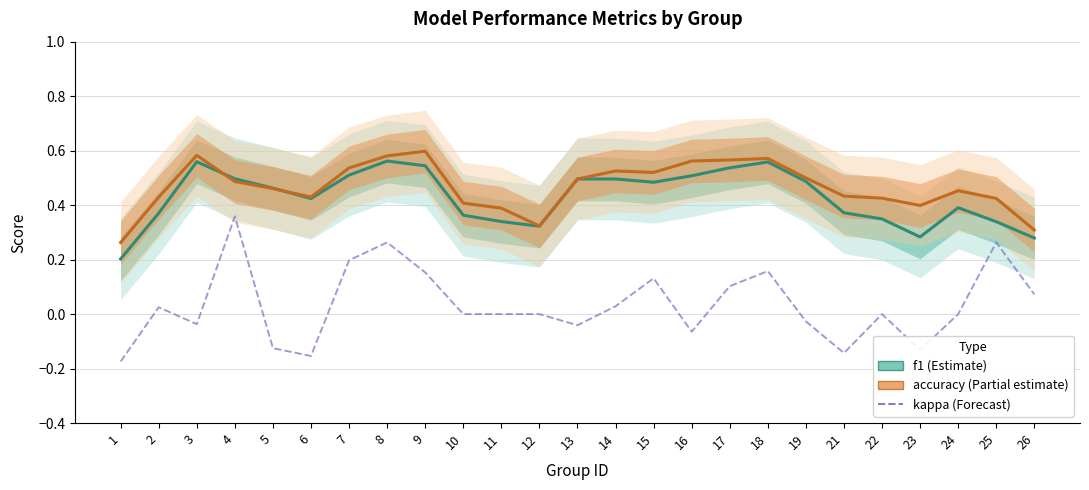

True or false: accuracy has more than 1 points higher than both neighbors.

True